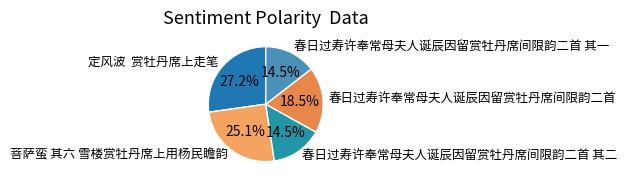

To the nearest percent, what is the combined percentage of 春日过寿许奉常母夫人诞辰因留赏牡丹席间限韵二首 and 春日过寿许奉常母夫人诞辰因留赏牡丹席间限韵二首 其一?

33%